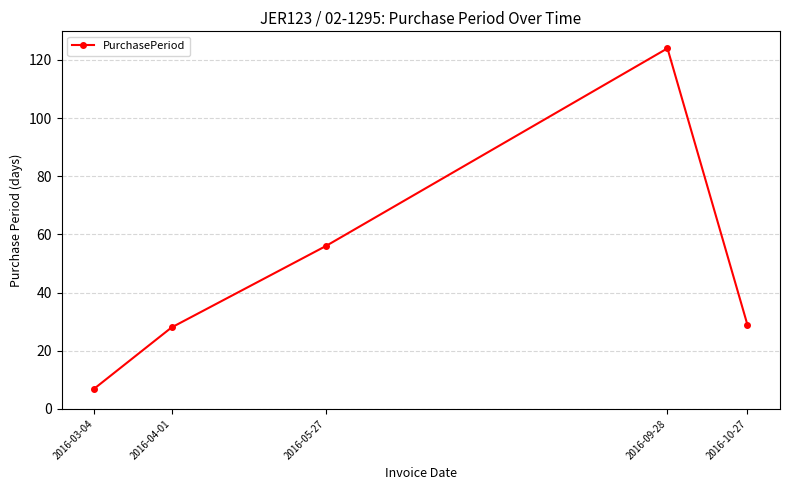

What is the smallest value displayed?

7